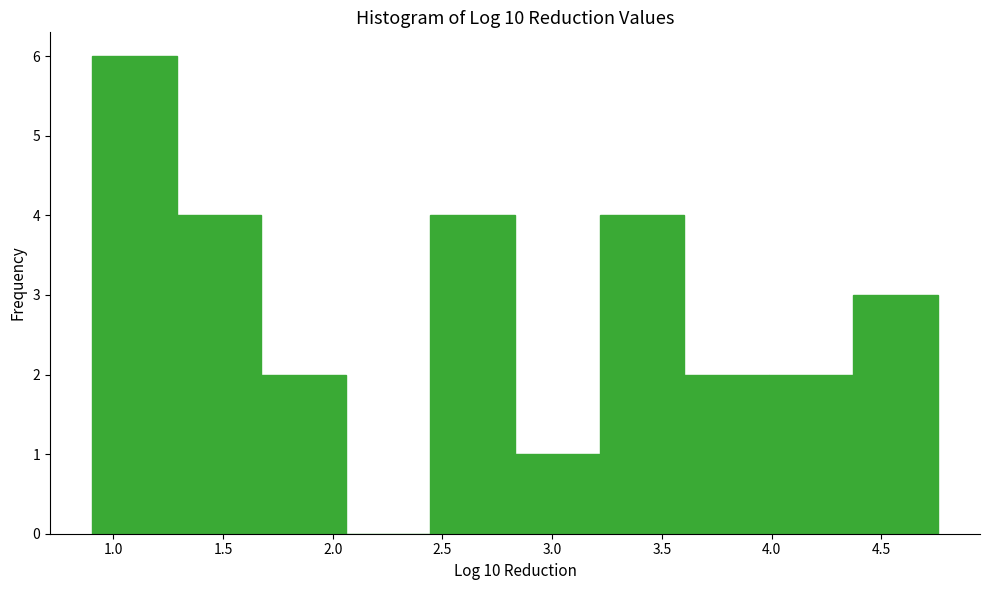

Reading left to right, list every bar in this chart as the range it spans on the x-axis followed by its height. Neither the bar edges nor the heights are printed on the chart, so give them approximately, as read against the axes.

0.90 to 1.30: 6
1.30 to 1.70: 4
1.70 to 2.05: 2
2.05 to 2.45: 0
2.45 to 2.85: 4
2.85 to 3.20: 1
3.20 to 3.60: 4
3.60 to 4.00: 2
4.00 to 4.35: 2
4.35 to 4.75: 3